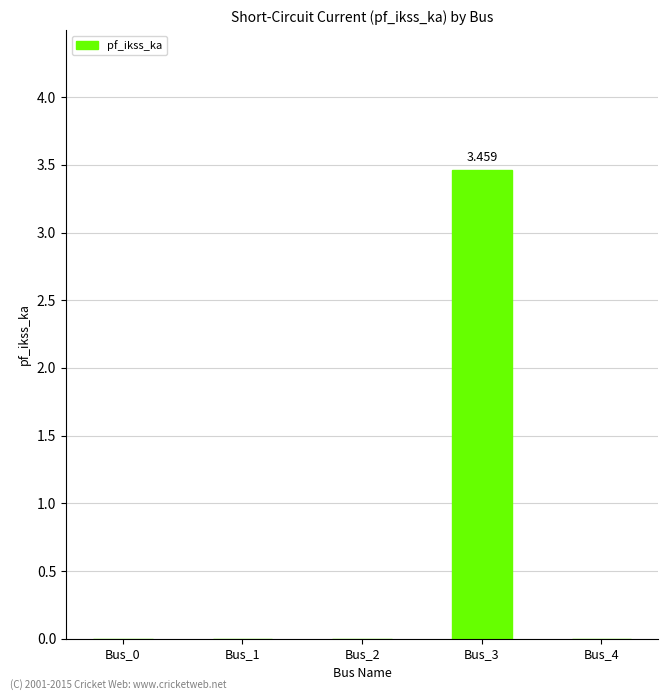

Reading right to left, list all the values displayed in this chart.

0.0	3.5	0.0	0.0	0.0